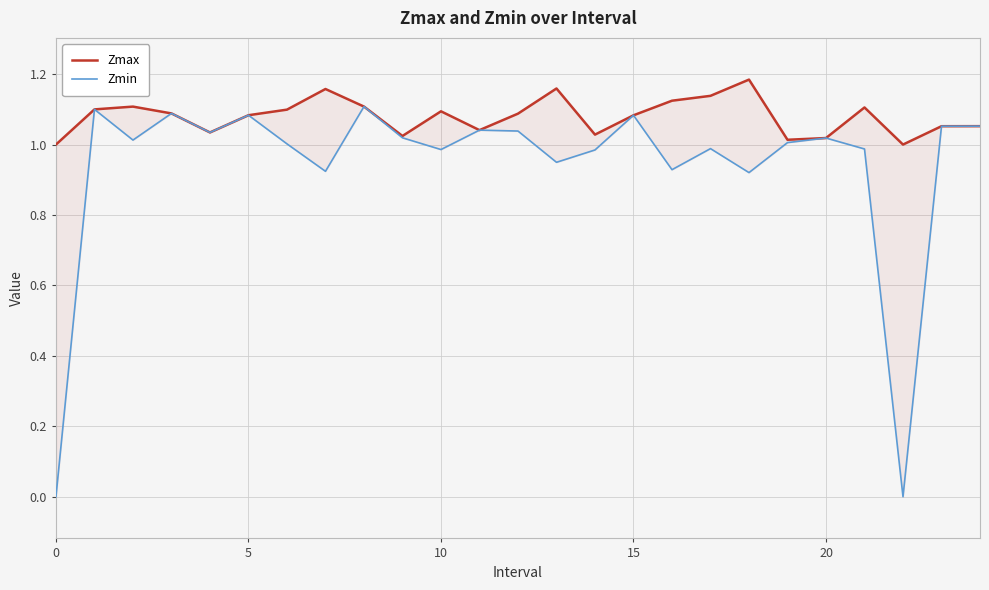

What is the difference between the maximum and minimum values in the Zmin series?

1.1